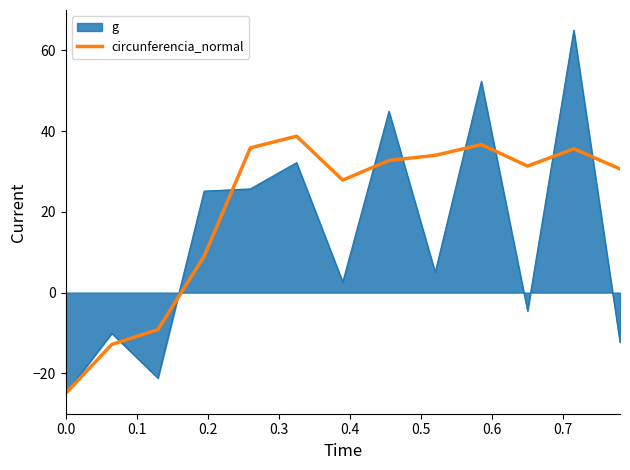

What is the greatest value displayed?

65.0